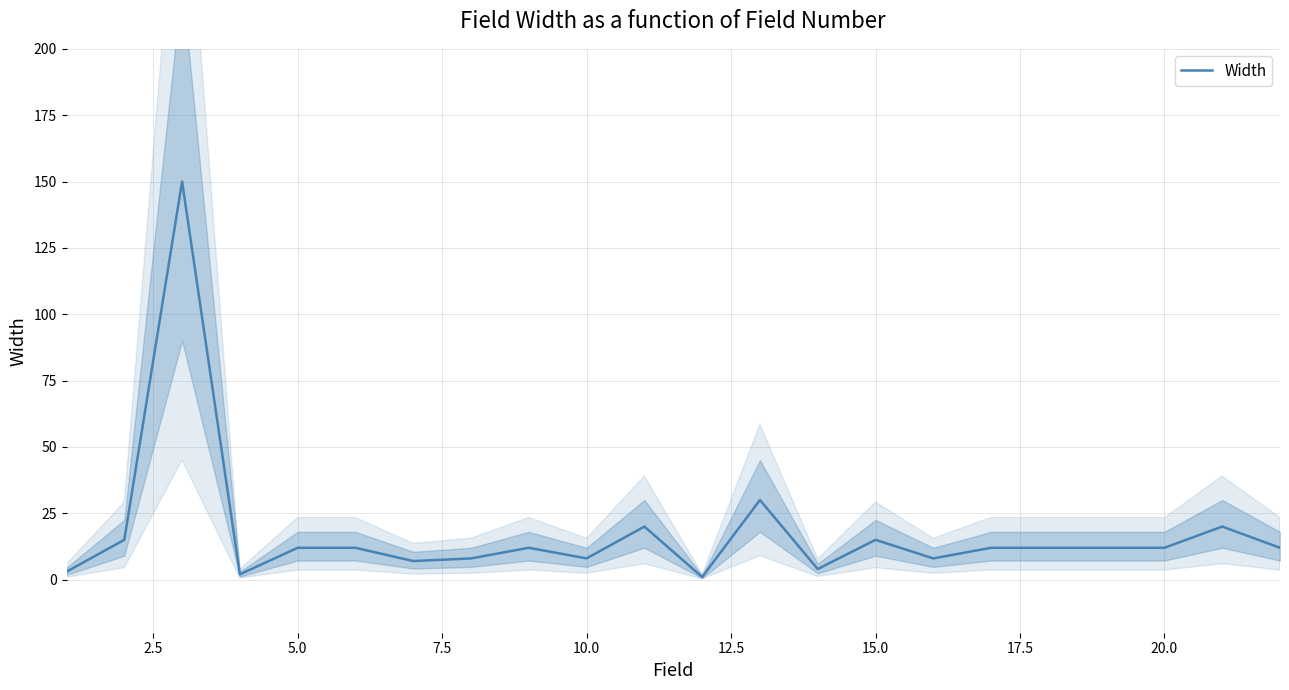

What is the maximum value shown in the chart?

150